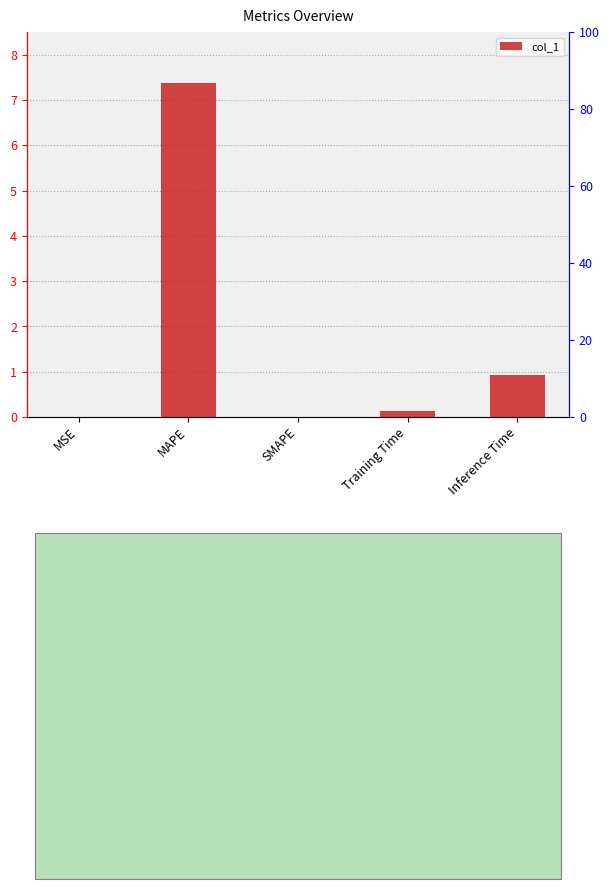

The value at MSE is 0.0. True or false?

False